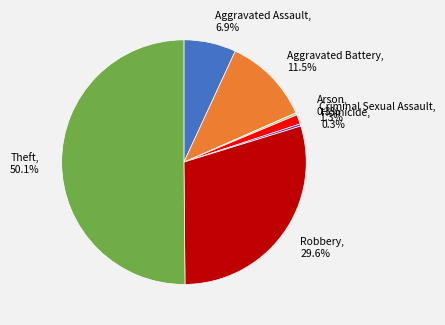

Approximately how many times larger is the value at Theft, 50.1% compared to Homicide, 0.3%?

176.0